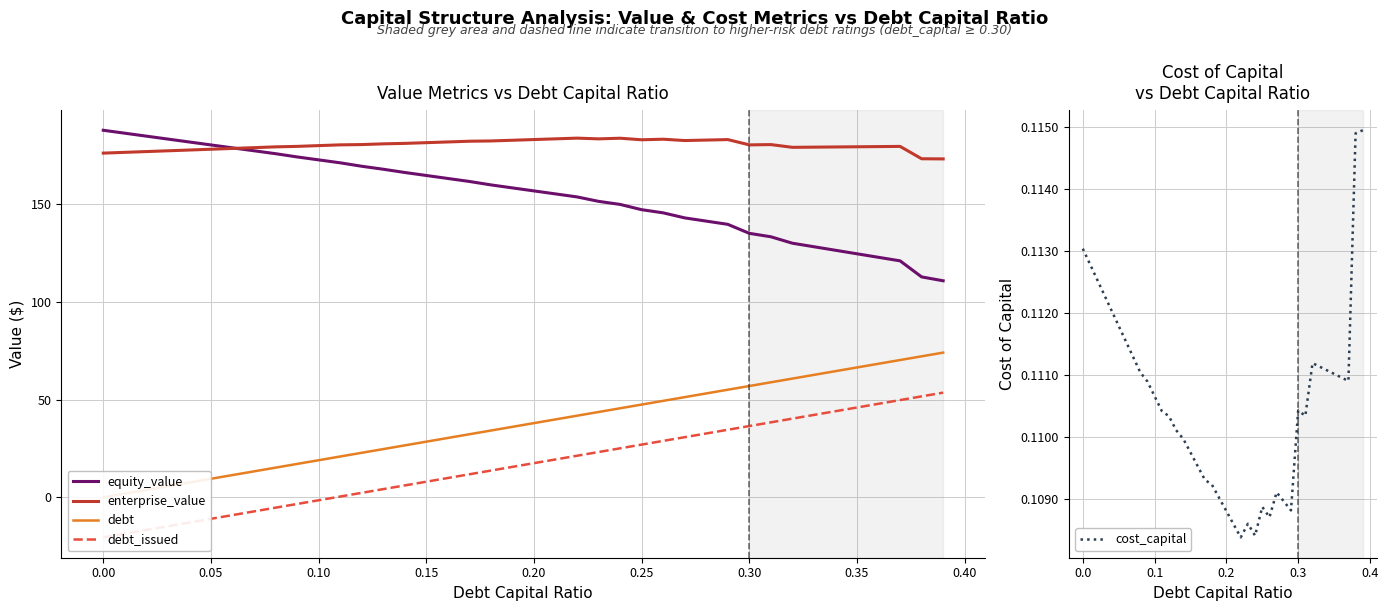

Which series has the largest total across all categories?

enterprise_value